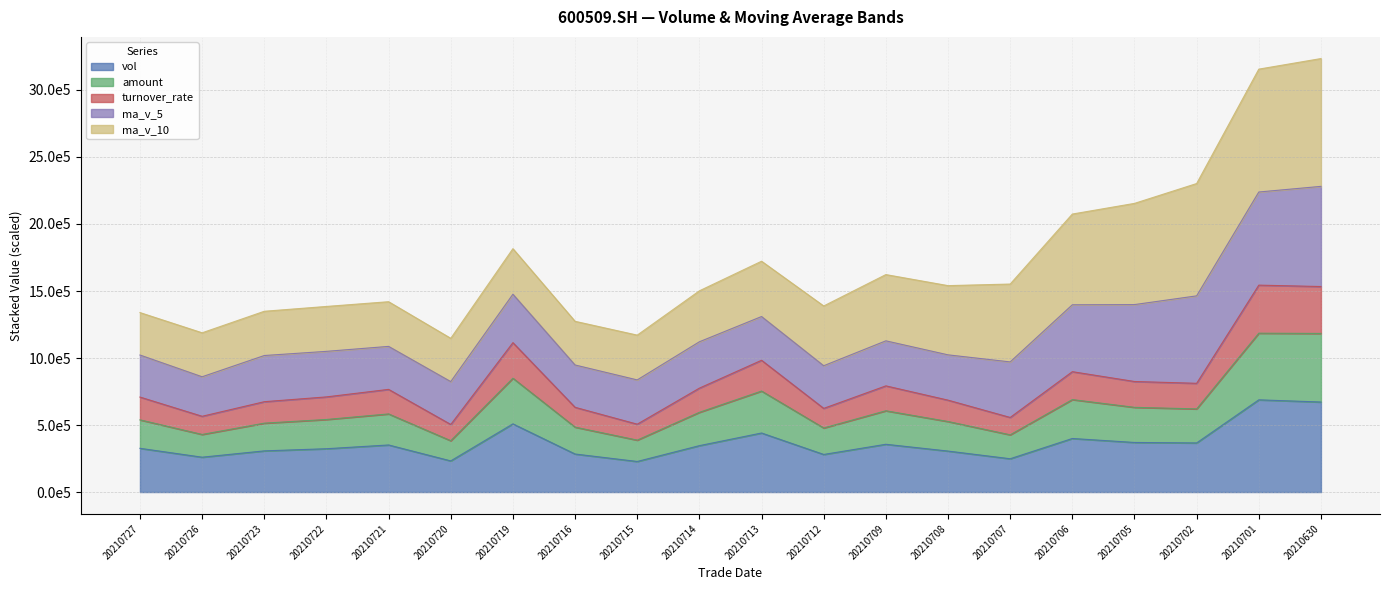

Where is the first local minimum for turnover_rate?

20210726